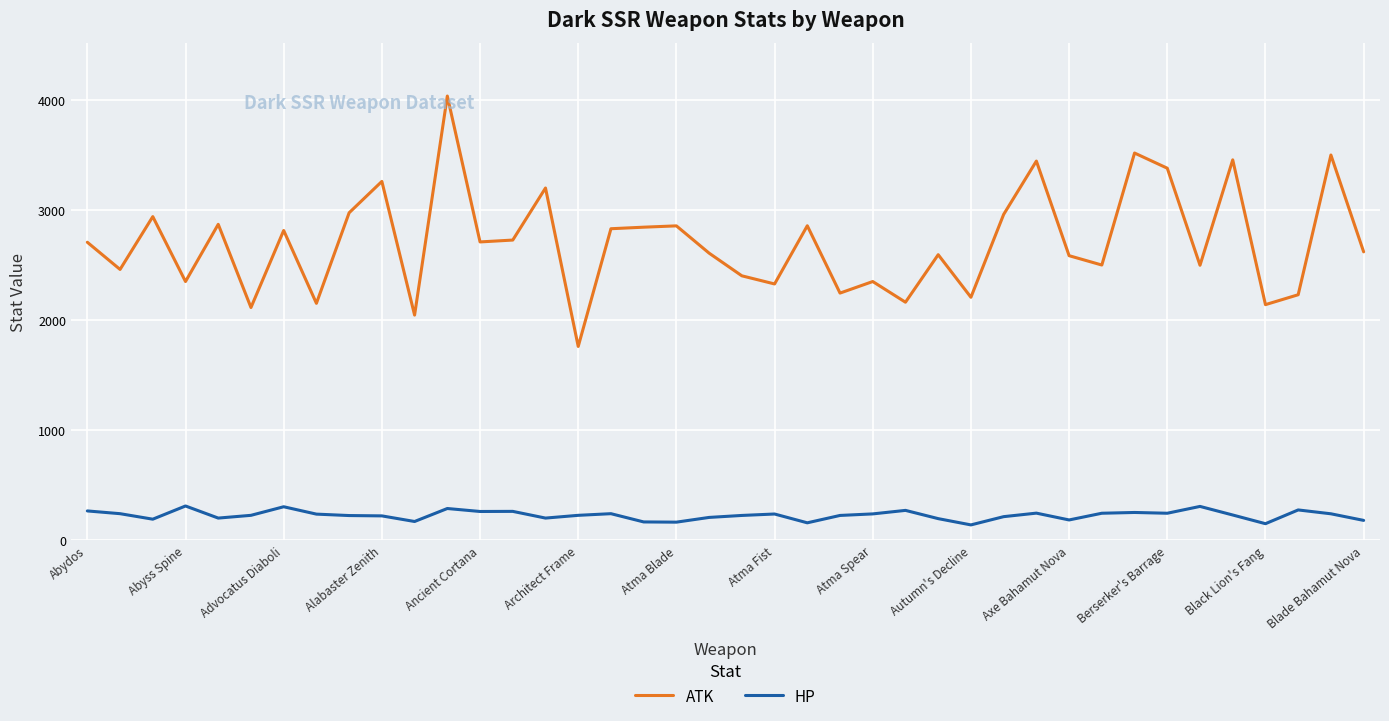

List the series in order of their peak value, highest first.

ATK, HP